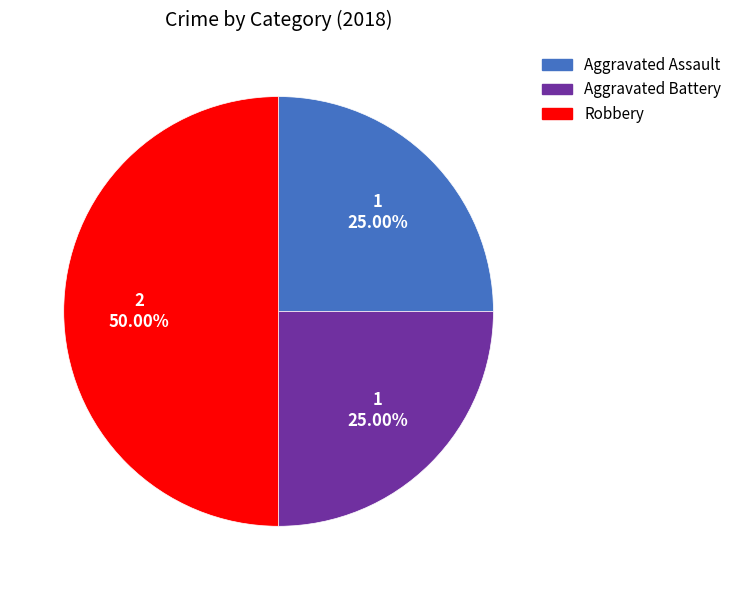

True or false: Aggravated Battery accounts for 25% of the total.

True